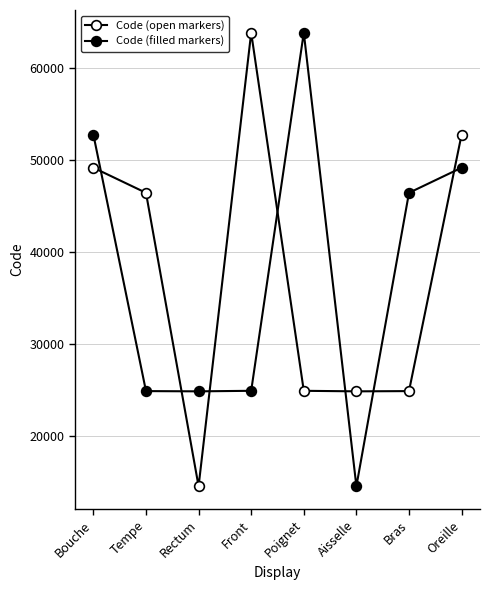

How many lines are shown in the chart?

2